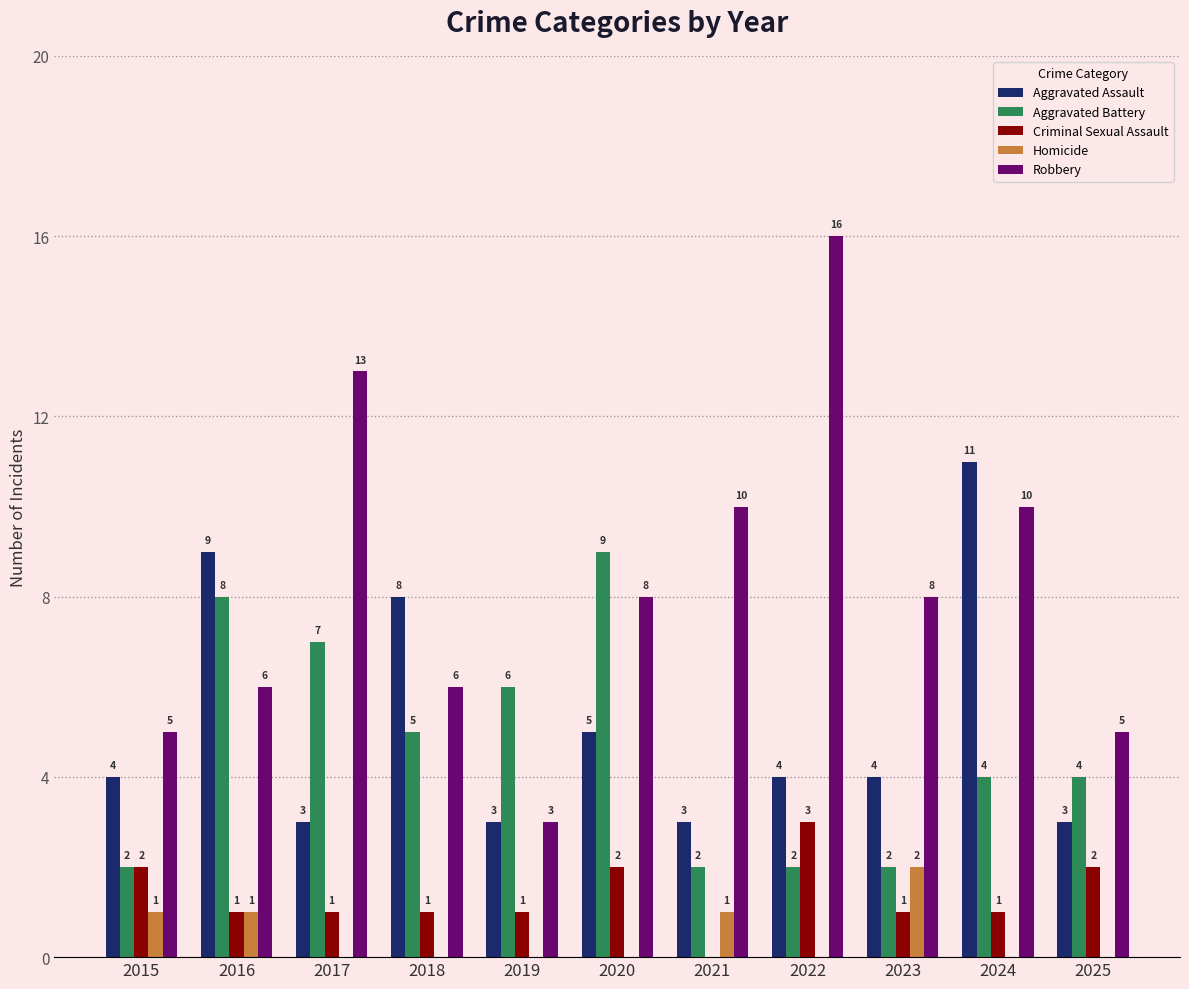

What is the sum of all Criminal Sexual Assault values?

15